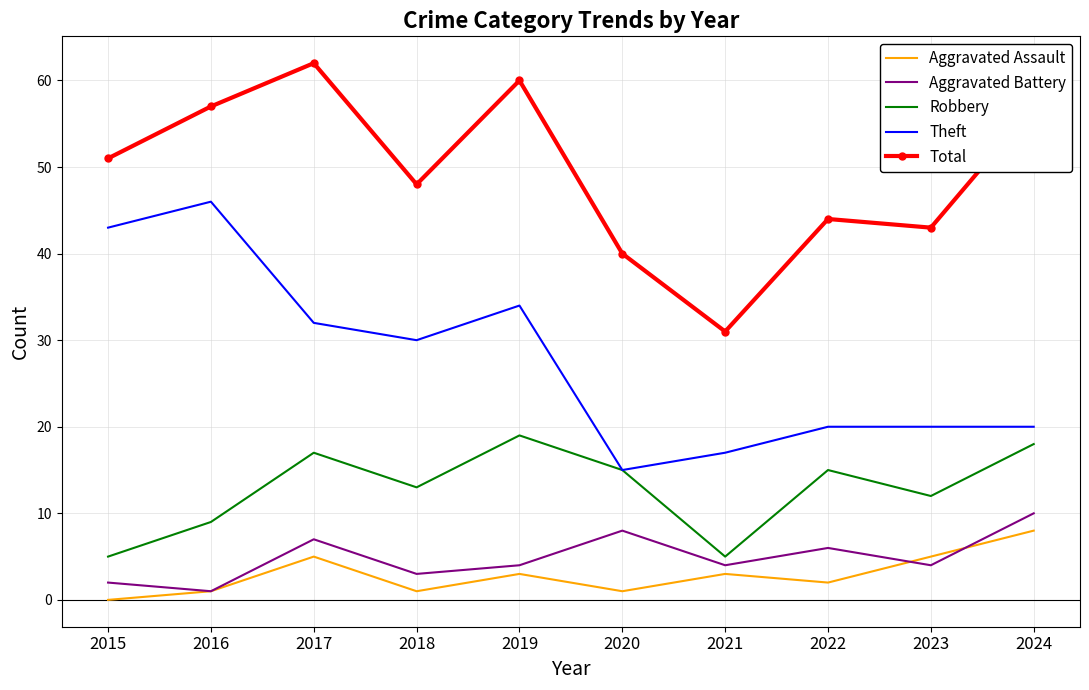

True or false: Robbery and Aggravated Battery cross at least once.

False